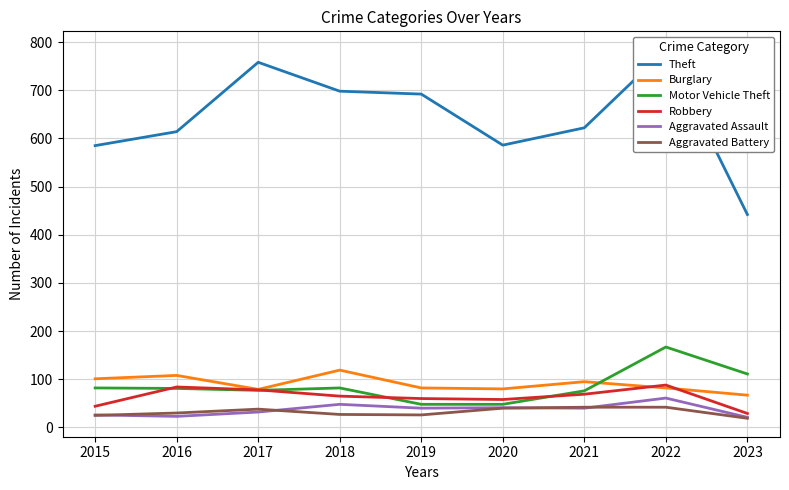

Reading right to left, extract all data points from this chart.

Theft: 2023=442	2022=784	2021=622	2020=586	2019=692	2018=698	2017=758	2016=614	2015=585
Burglary: 2023=67	2022=82	2021=95	2020=80	2019=82	2018=119	2017=79	2016=108	2015=101
Motor Vehicle Theft: 2023=111	2022=167	2021=76	2020=48	2019=48	2018=82	2017=77	2016=81	2015=82
Robbery: 2023=29	2022=88	2021=69	2020=58	2019=60	2018=65	2017=78	2016=84	2015=44
Aggravated Assault: 2023=21	2022=61	2021=40	2020=41	2019=40	2018=48	2017=32	2016=23	2015=26
Aggravated Battery: 2023=19	2022=42	2021=42	2020=40	2019=26	2018=27	2017=38	2016=30	2015=25